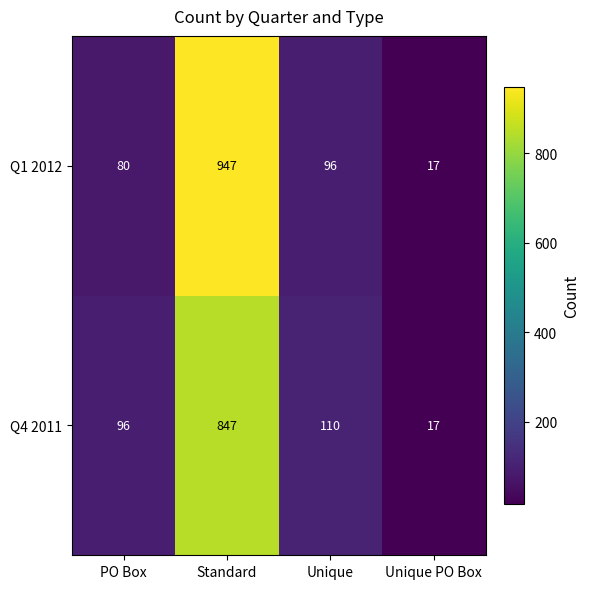

At PO Box, list the series in order from smallest to largest.

Q1 2012, Q4 2011